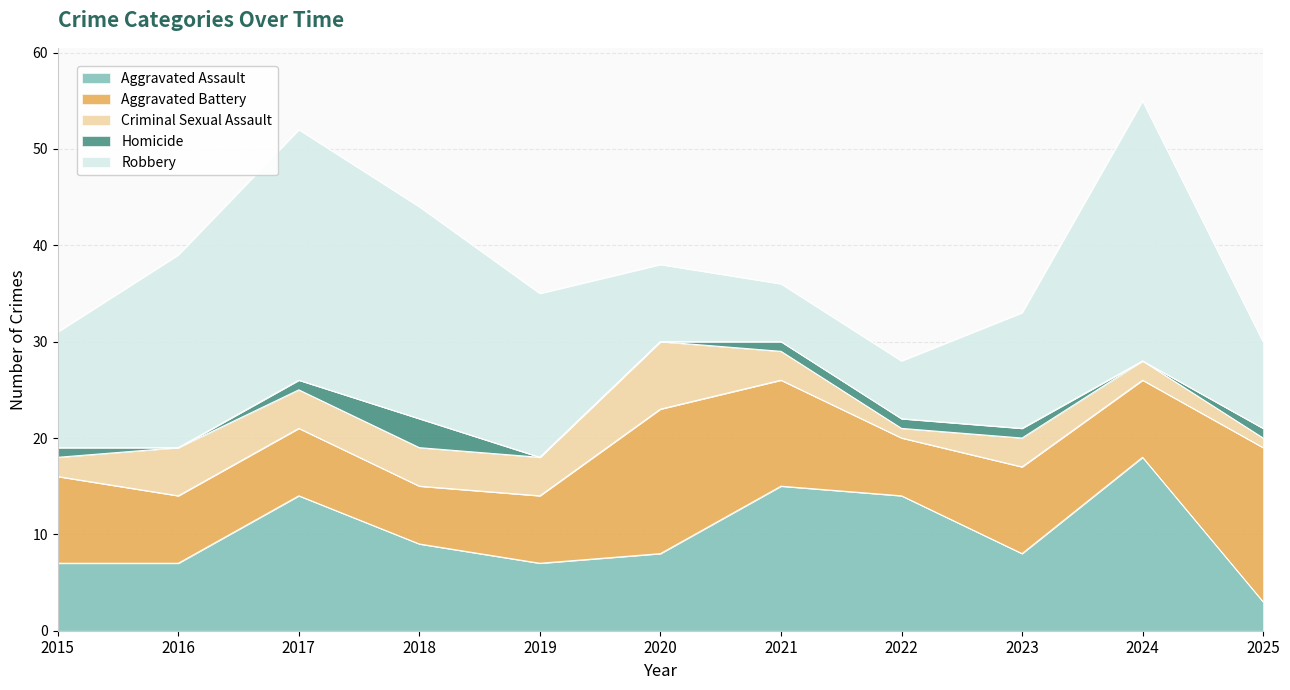

What is the average value of the Homicide series?

1